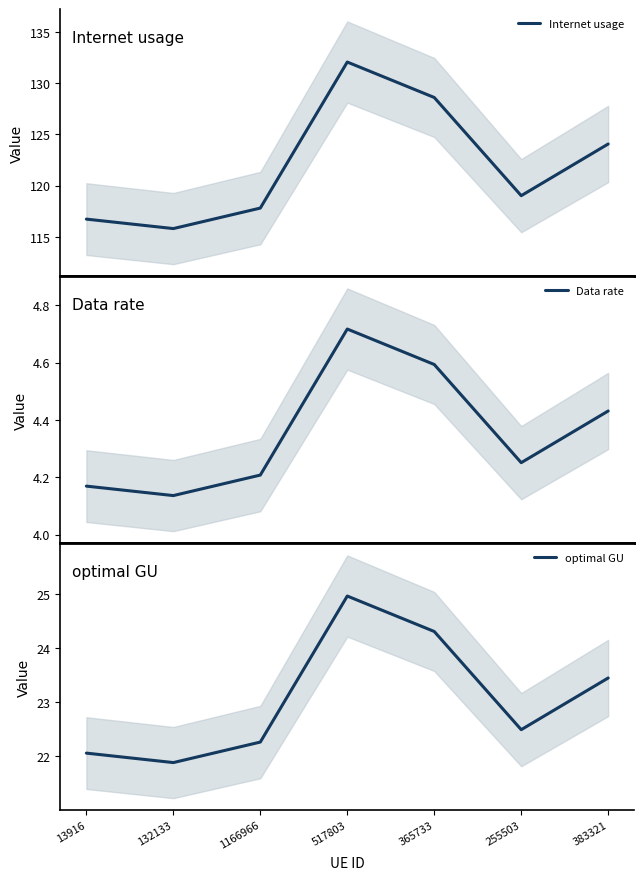

How many categories are shown in the chart?

7